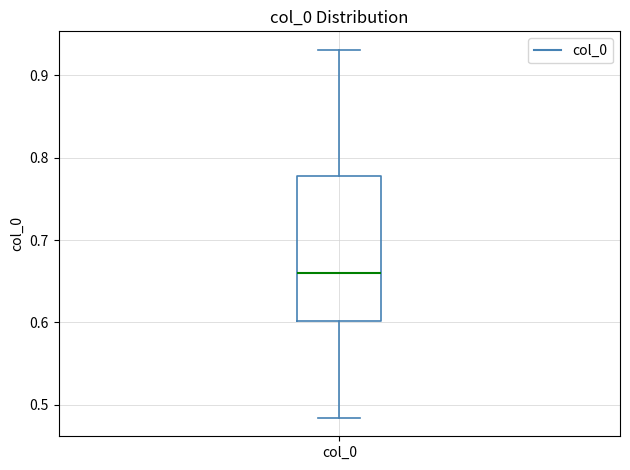

Read this box plot against the y-axis: the position of the median line, the range covered by the box, and the ends of both whiskers. The values are not printed on the chart, so give them approximately, as read against the axis.

median 0.66, box 0.60 to 0.78, whiskers 0.48 to 0.93